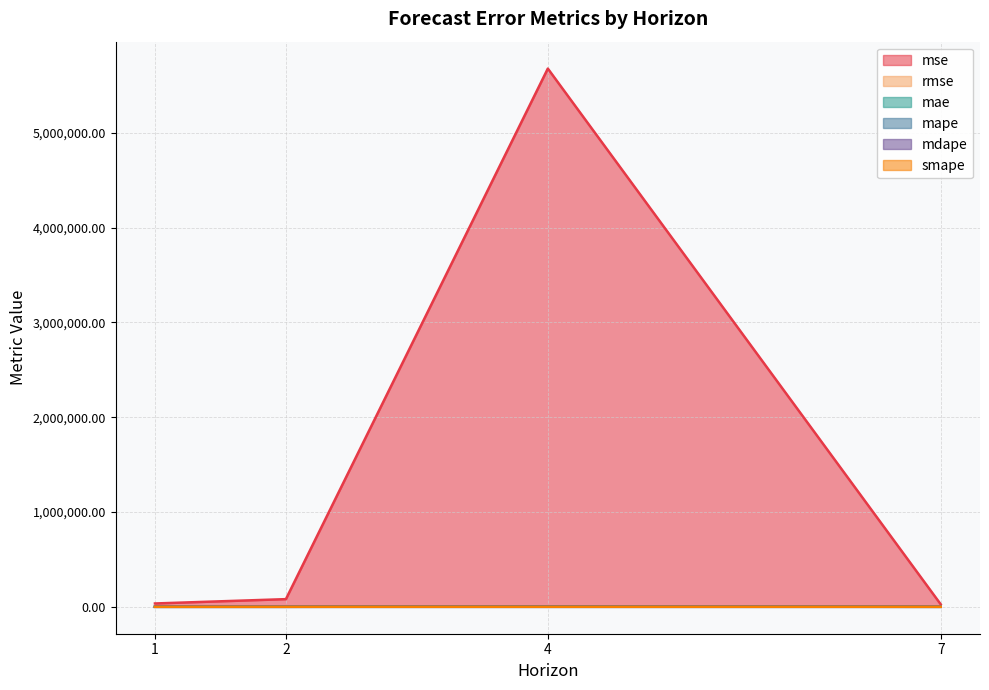

What is the minimum value shown in the chart?

0.2